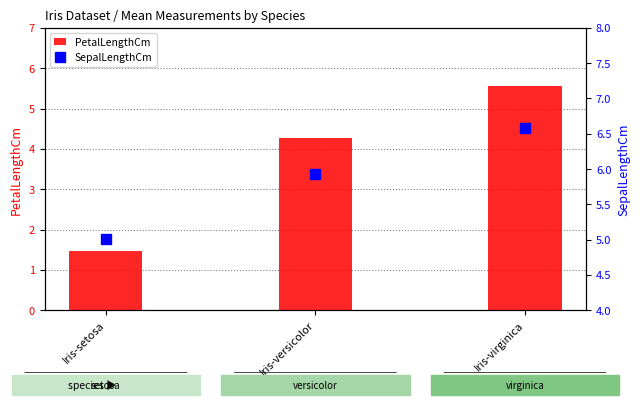

Are the bars horizontal?

No